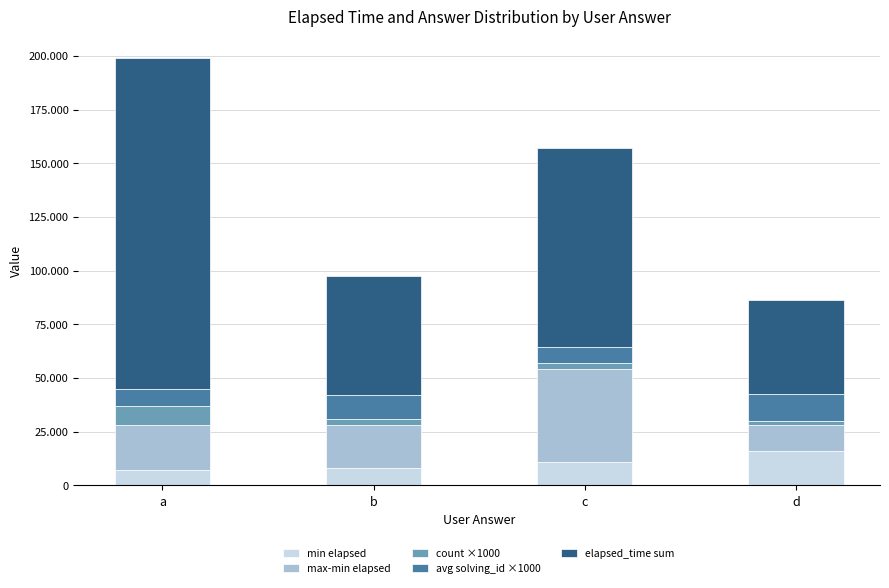

What are all the series names shown in the legend?

min elapsed, max-min elapsed, count ×1000, avg solving_id ×1000, elapsed_time sum